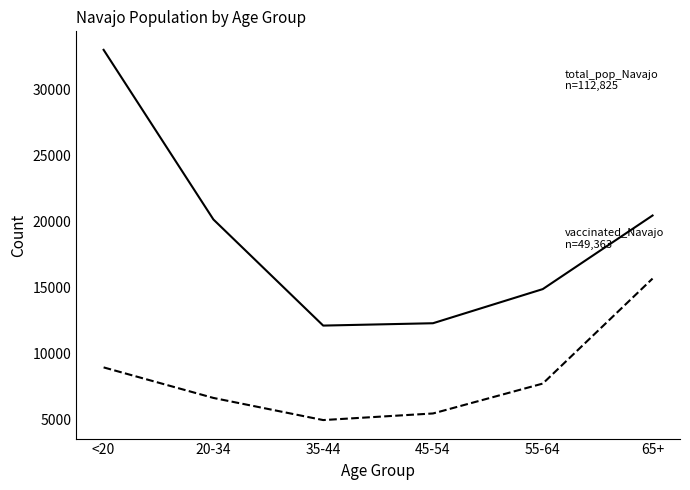

At which category is the sum across all series the highest?

<20